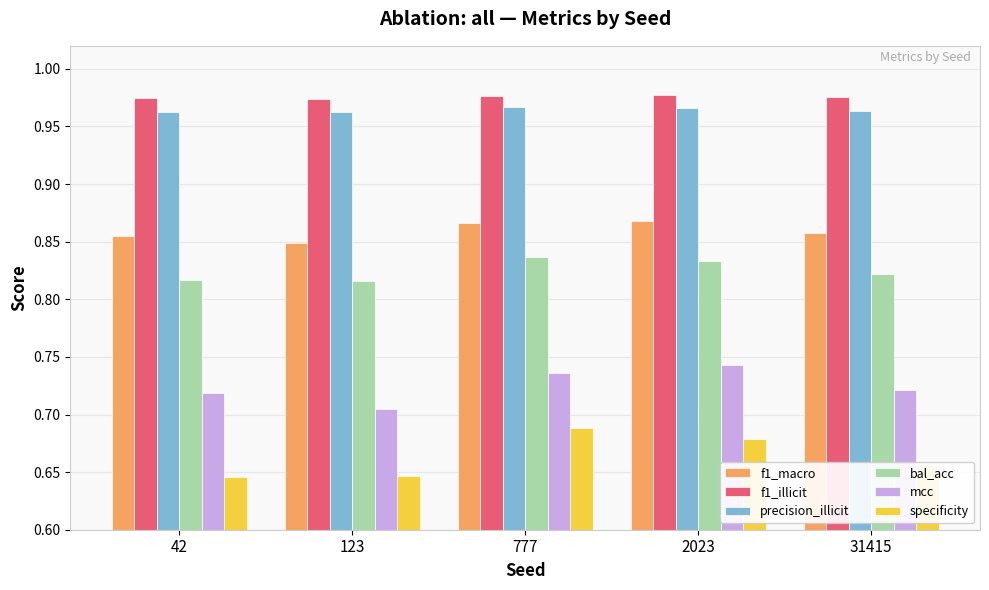

At 31415, list the series in order from smallest to largest.

specificity, mcc, bal_acc, f1_macro, precision_illicit, f1_illicit